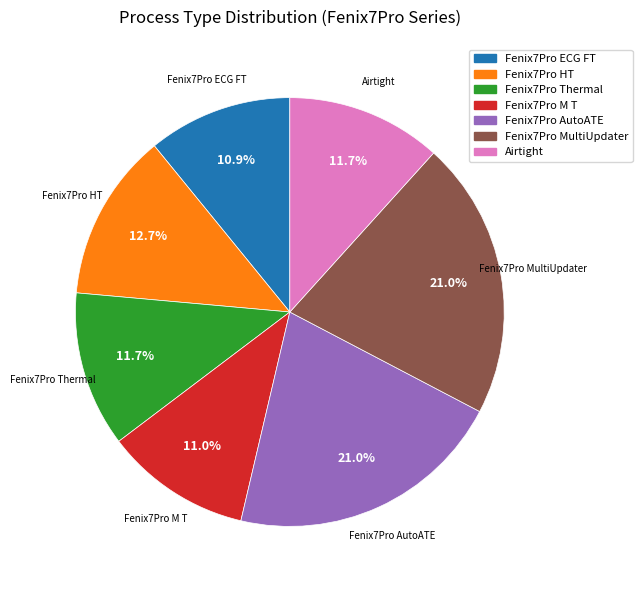

Count the number of slices in the pie.

7